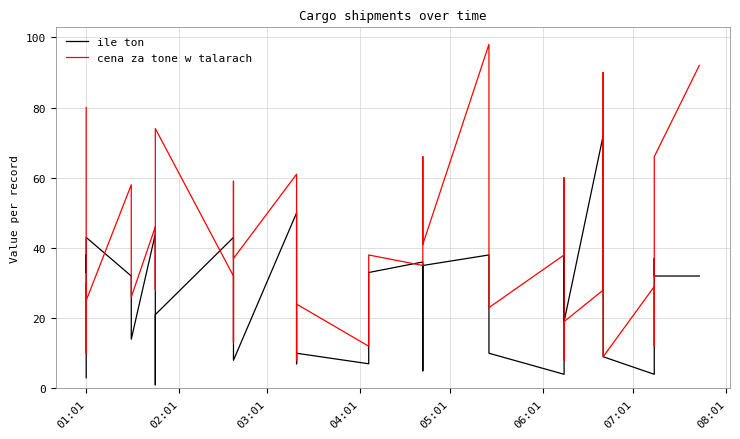

True or false: cena za tone w talarach has more than 0 points higher than both neighbors.

True